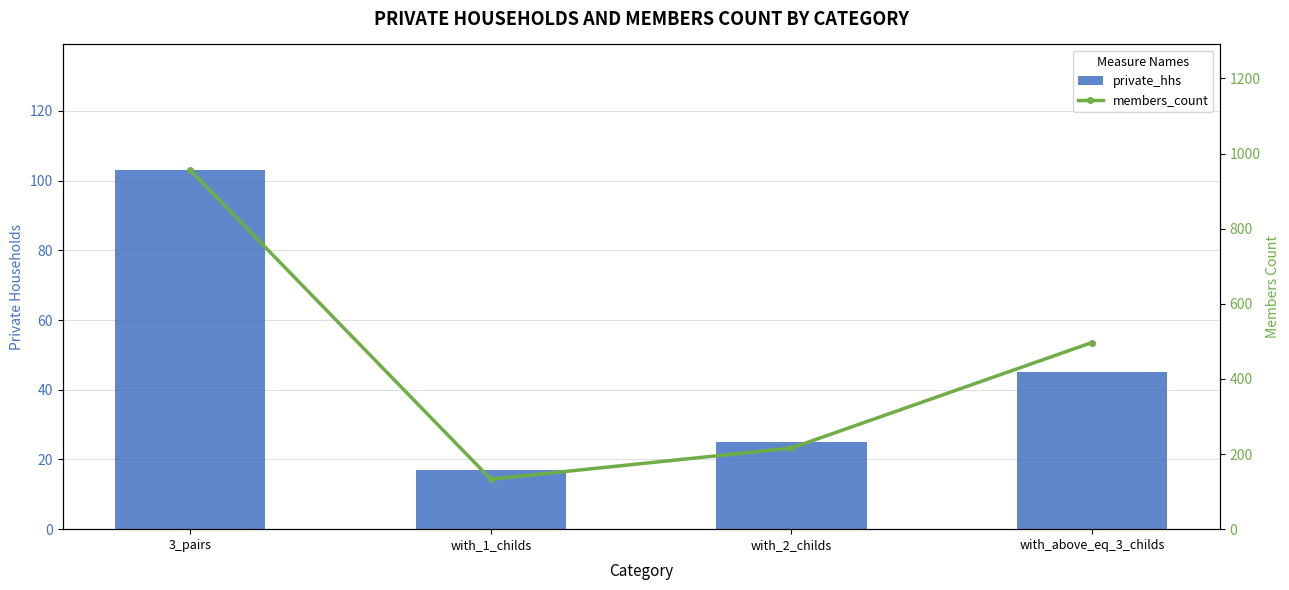

Which has a higher value, 3_pairs or with_1_childs?

3_pairs